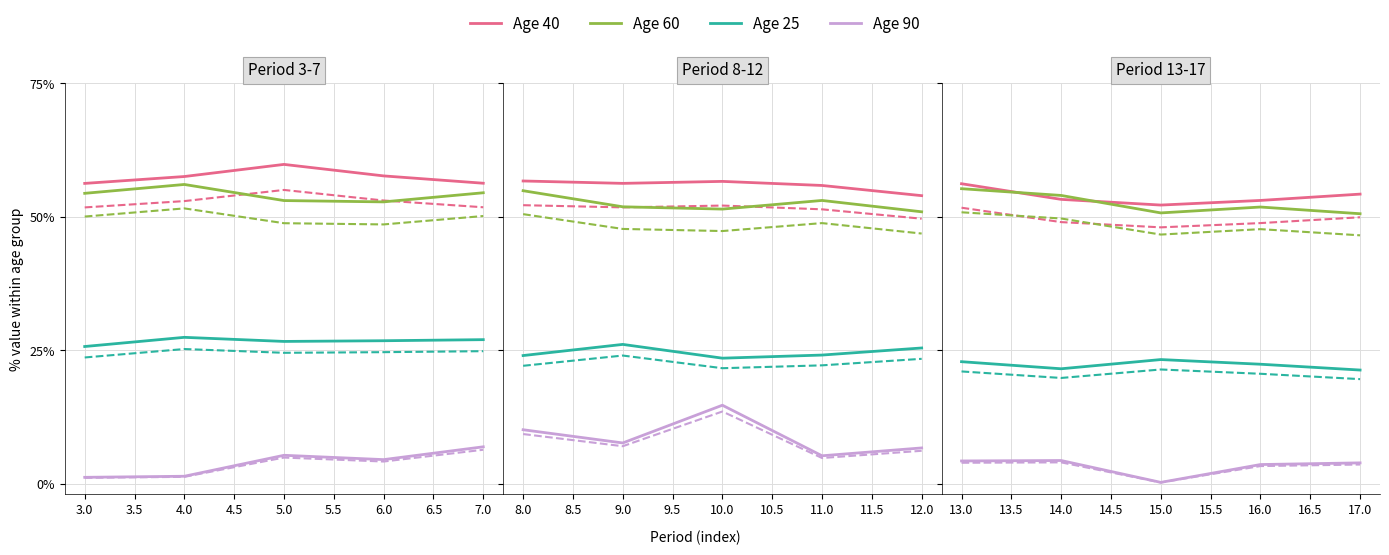

True or false: Age 25 and Age 40 cross at least once.

False